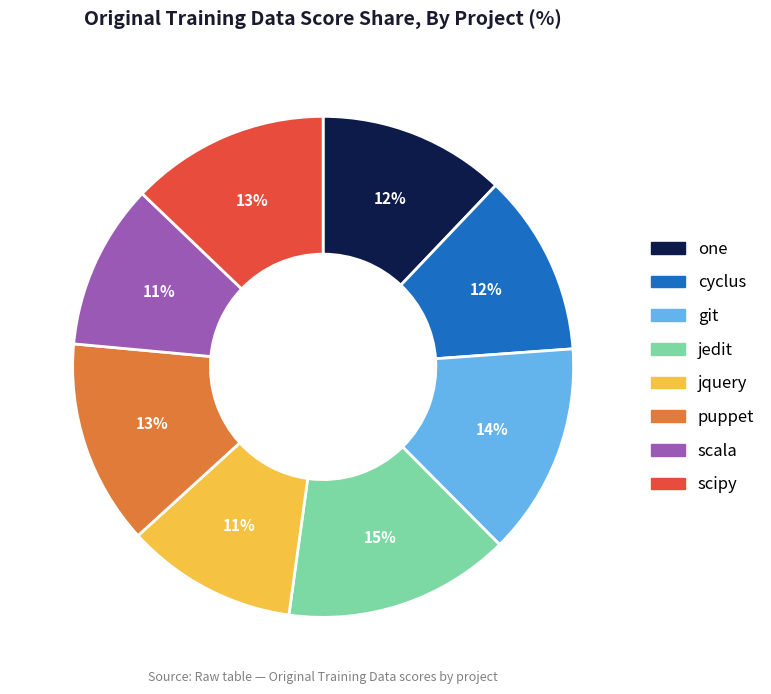

Count the number of slices in the pie.

8